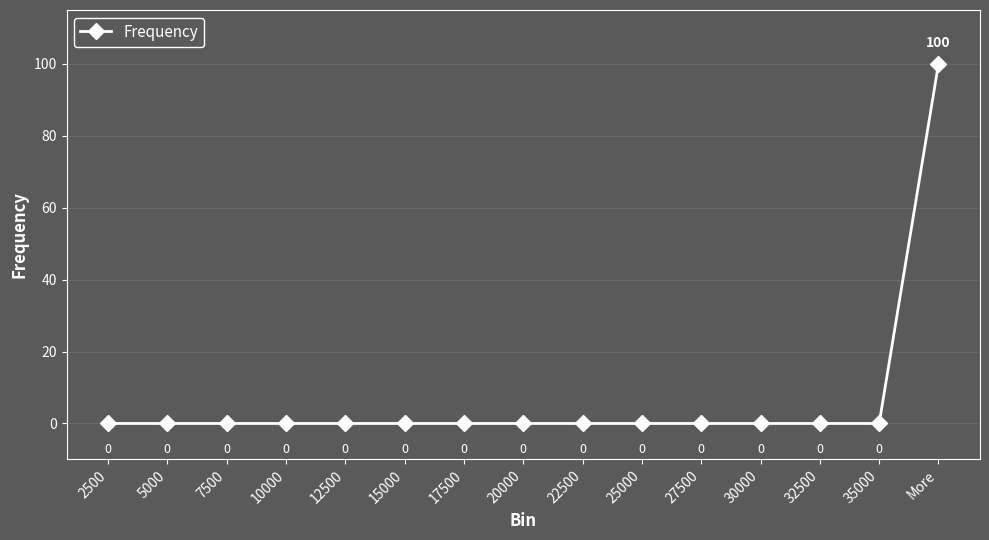

Does the chart display data point markers on the line(s)?

Yes